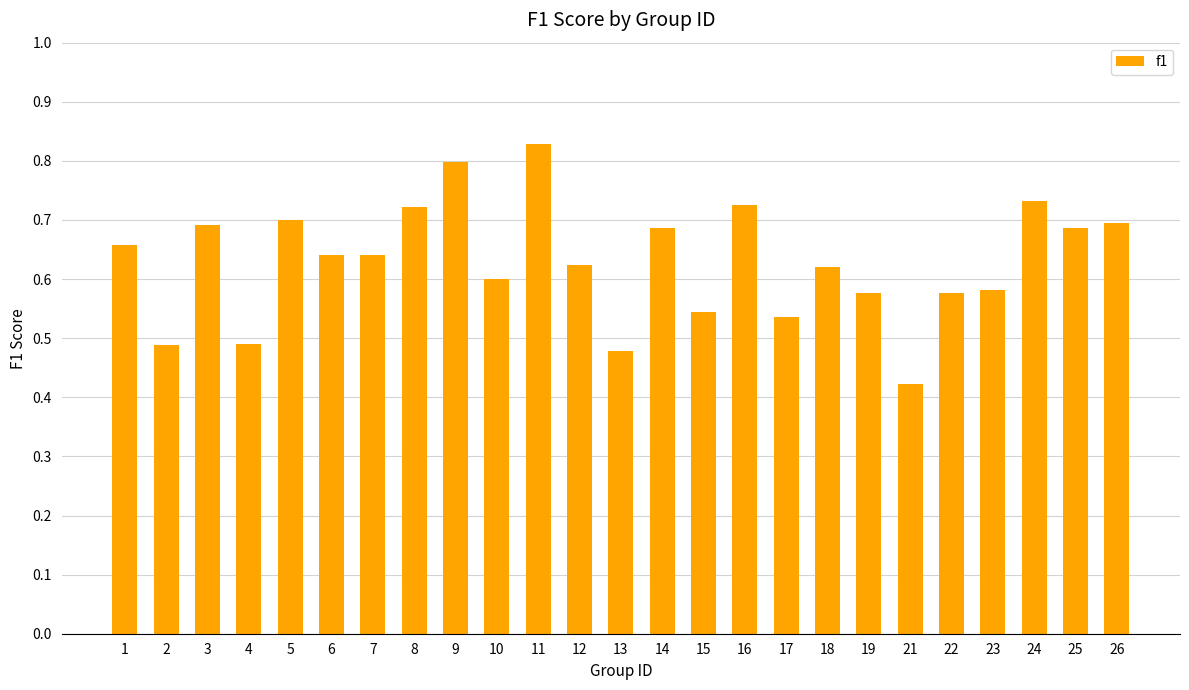

What is the sum of the values at 24 and 7?

1.4